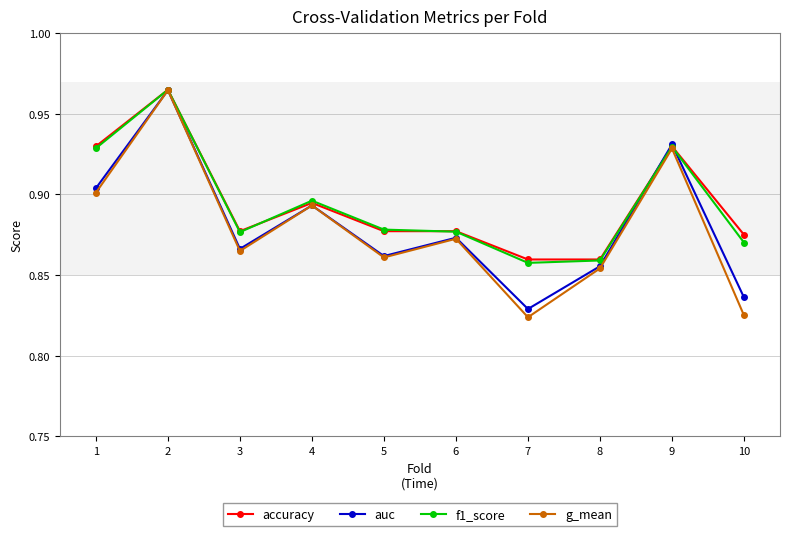

What is the difference between the second highest and second lowest values in the g_mean series?

0.1